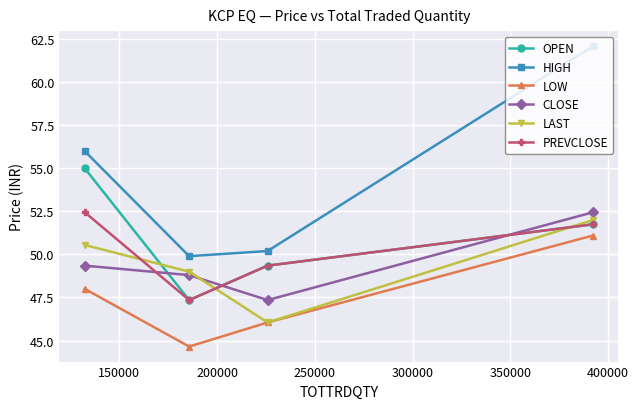

In HIGH, how many points are lower than both neighbors (excluding endpoints)?

1